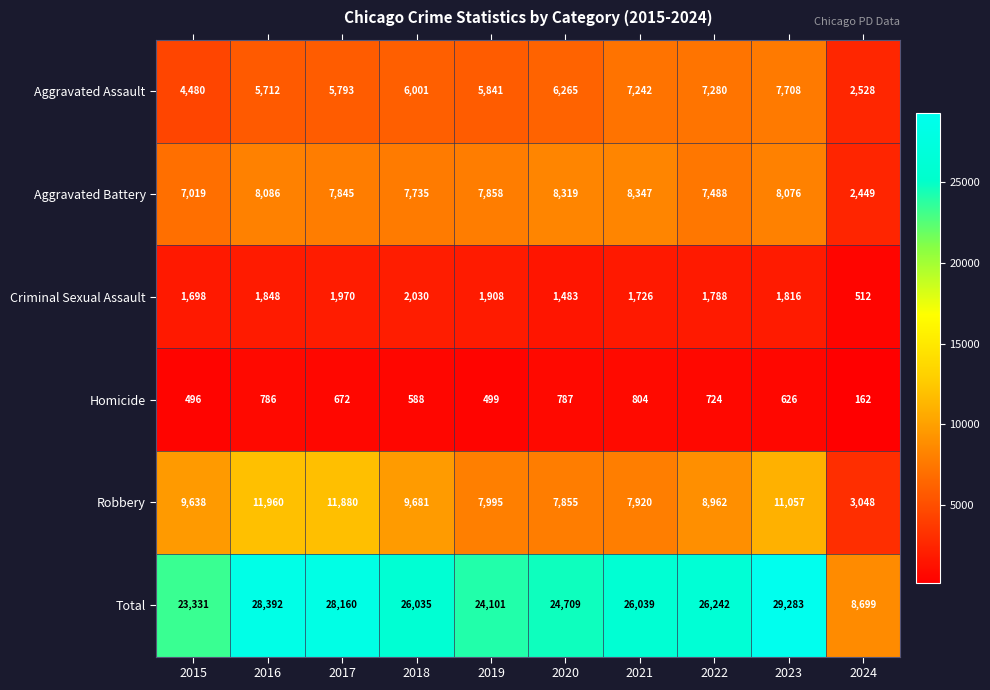

At which label is Aggravated Battery closest to 5398?

2015